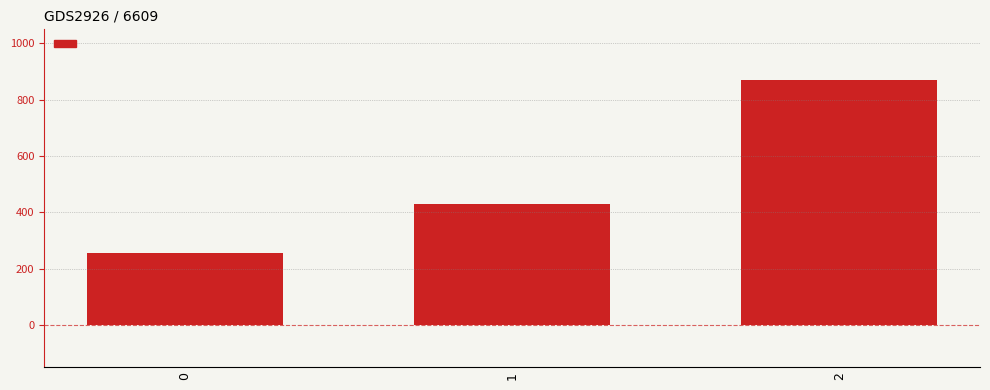

What is the greatest value displayed?

871.4